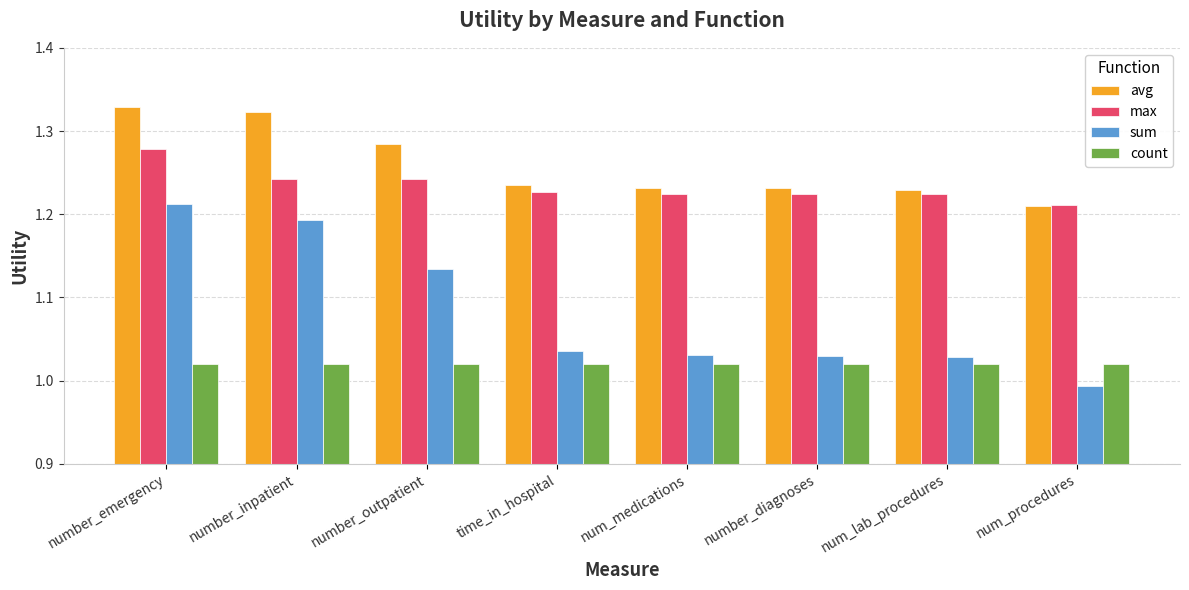

Which series has the largest total across all categories?

avg